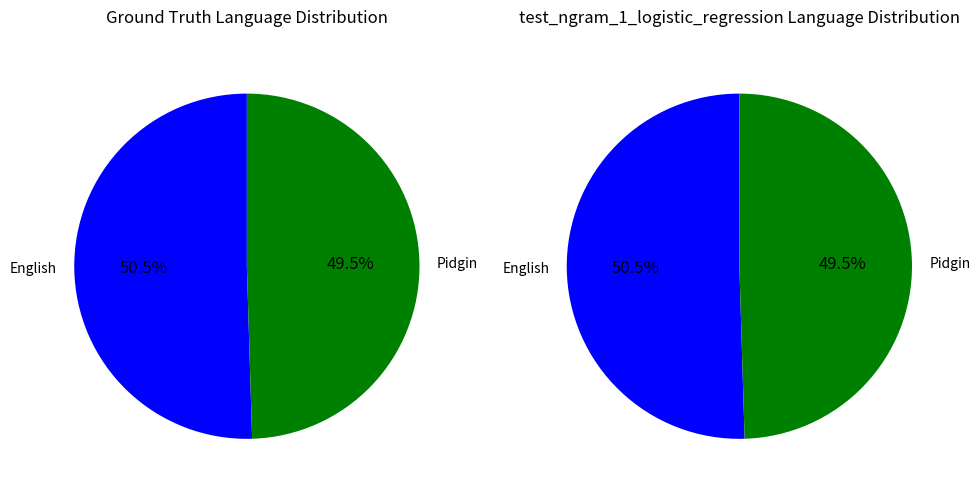

How many segments does this pie chart have?

2